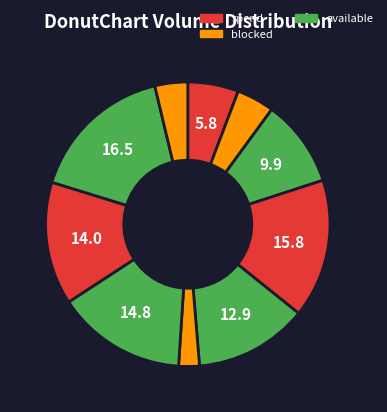

How many segments does this pie chart have?

10